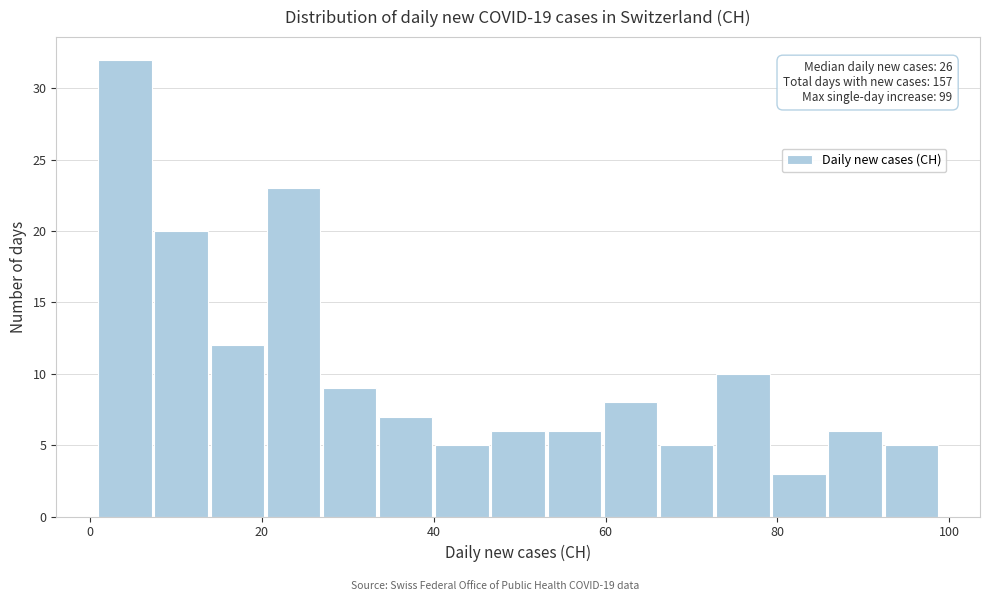

Read against the x-axis, roughly where is the centre of the tallest bar?

4